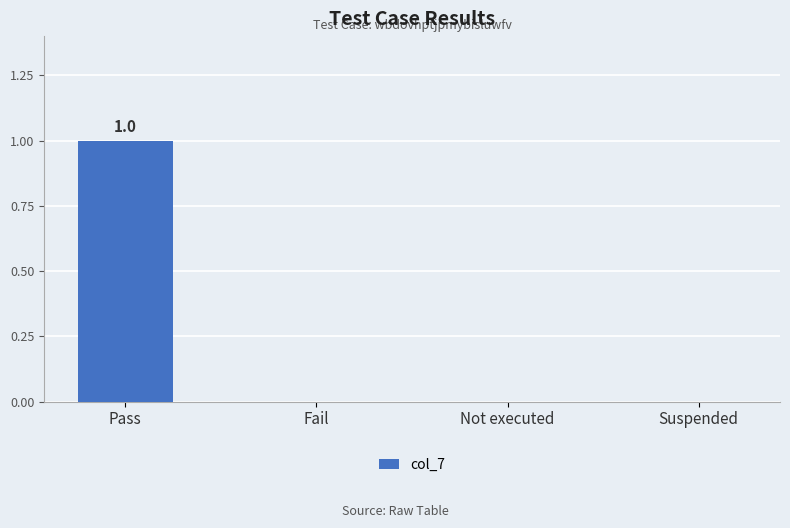

Between Pass and Not executed, which is larger?

Pass